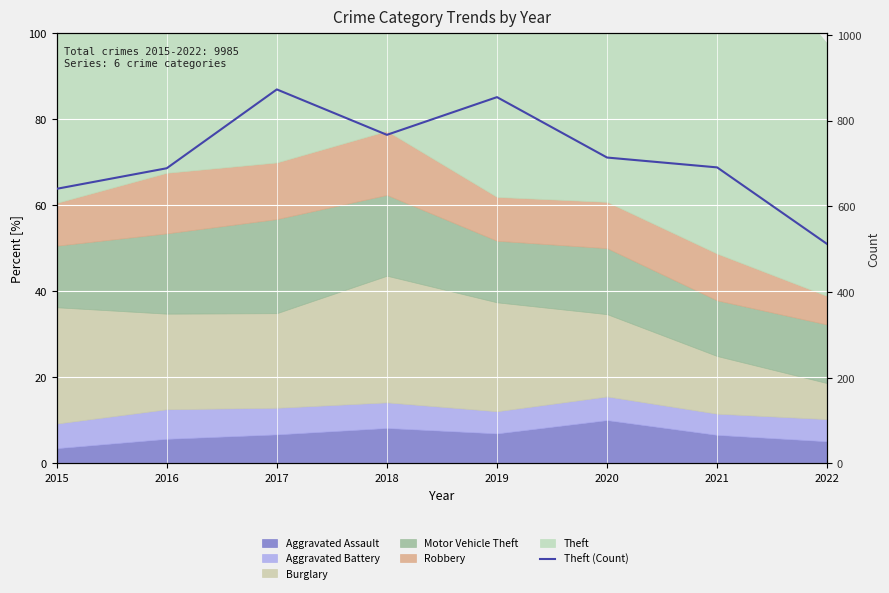

What is the value of the 7th point from the left?

691